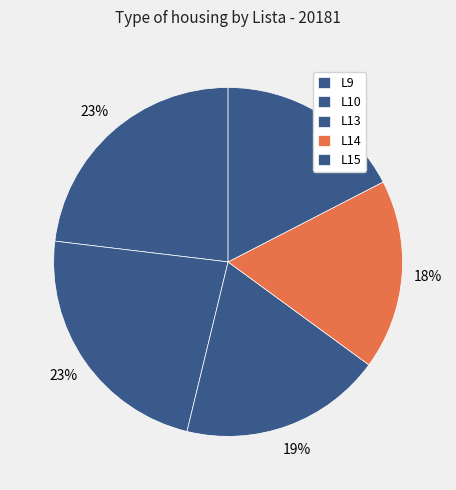

To the nearest percent, what portion does L10 represent?

23%